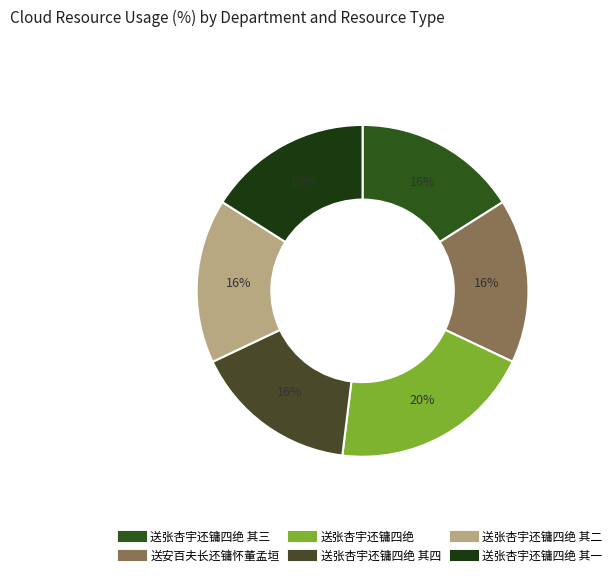

To the nearest percent, what is the difference between the largest and smallest slice percentages?

4%